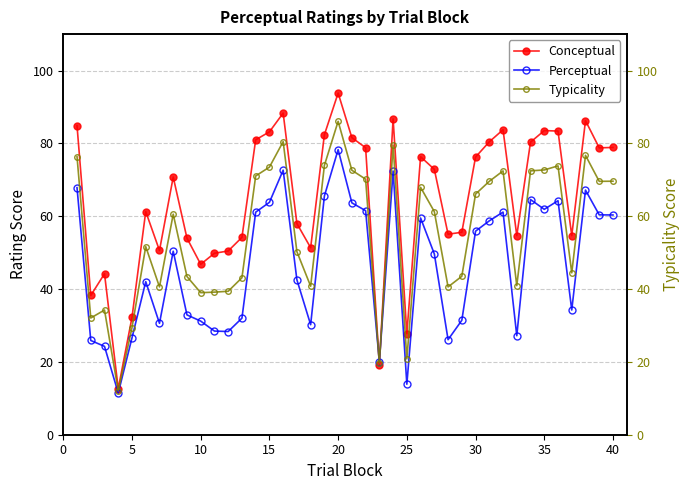

What is the greatest value displayed?

93.8